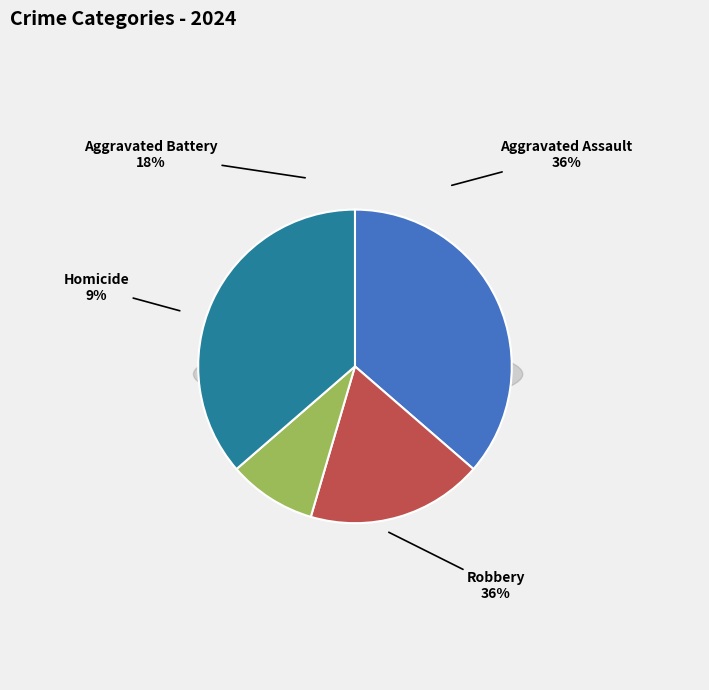

To the nearest percent, what is the difference between the Aggravated Battery and Aggravated Assault slice percentages?

18%